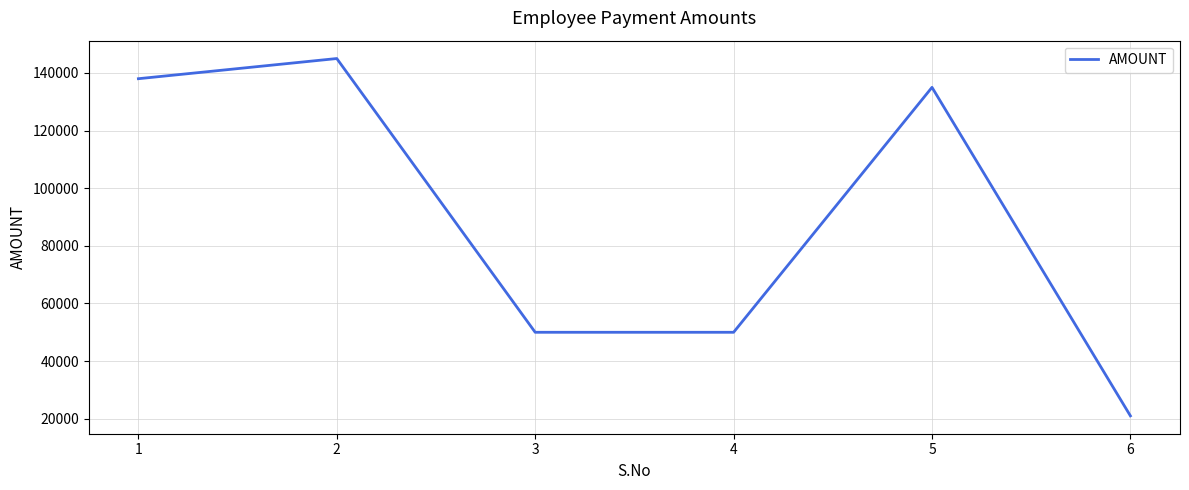

What is the change in value from 2 to 3?

-95000